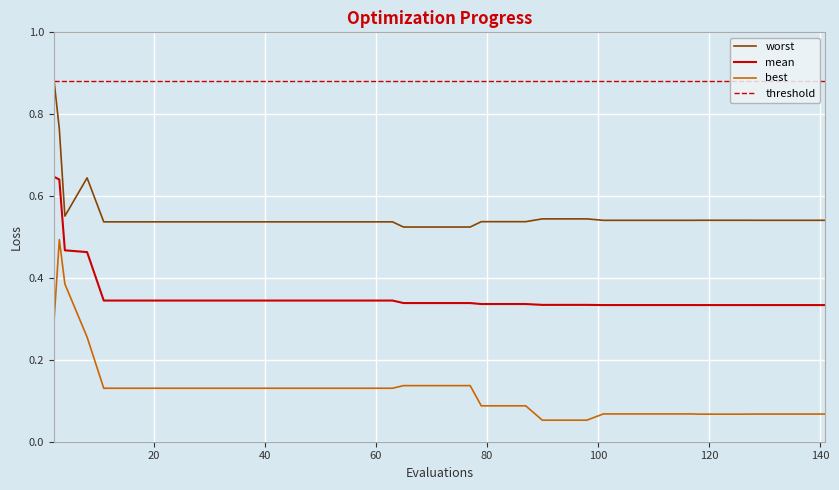

Is it true that best equals 0.1 at 23?

False